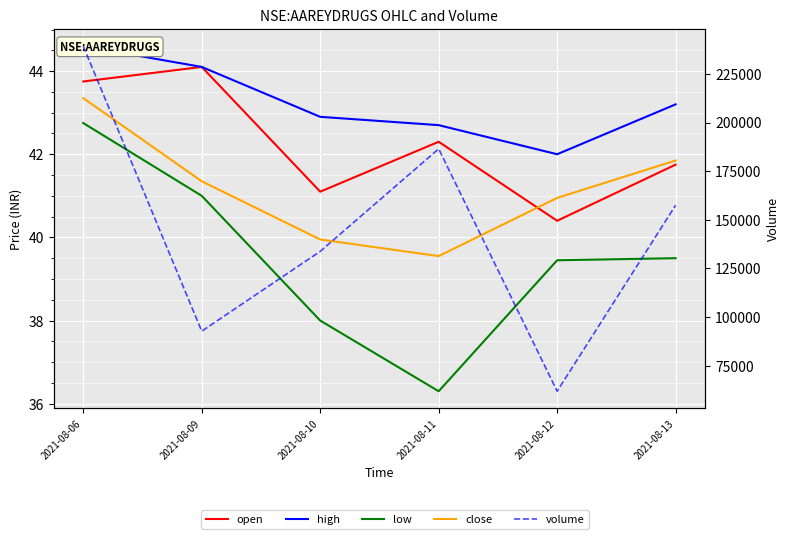

Which series has the widest spread of values?

volume